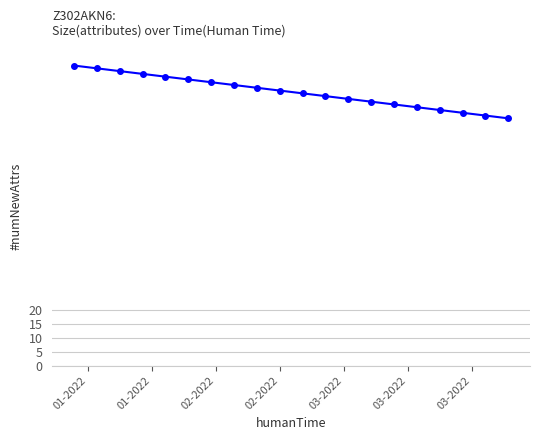

What is the value of the 3rd point from the left?

106